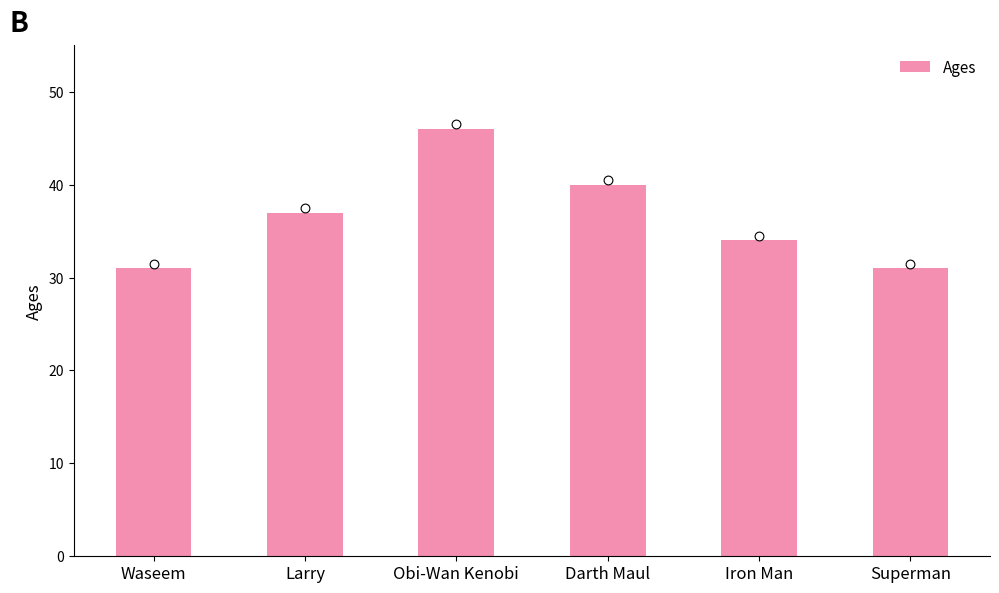

Which has a higher value, Iron Man or Obi-Wan Kenobi?

Obi-Wan Kenobi